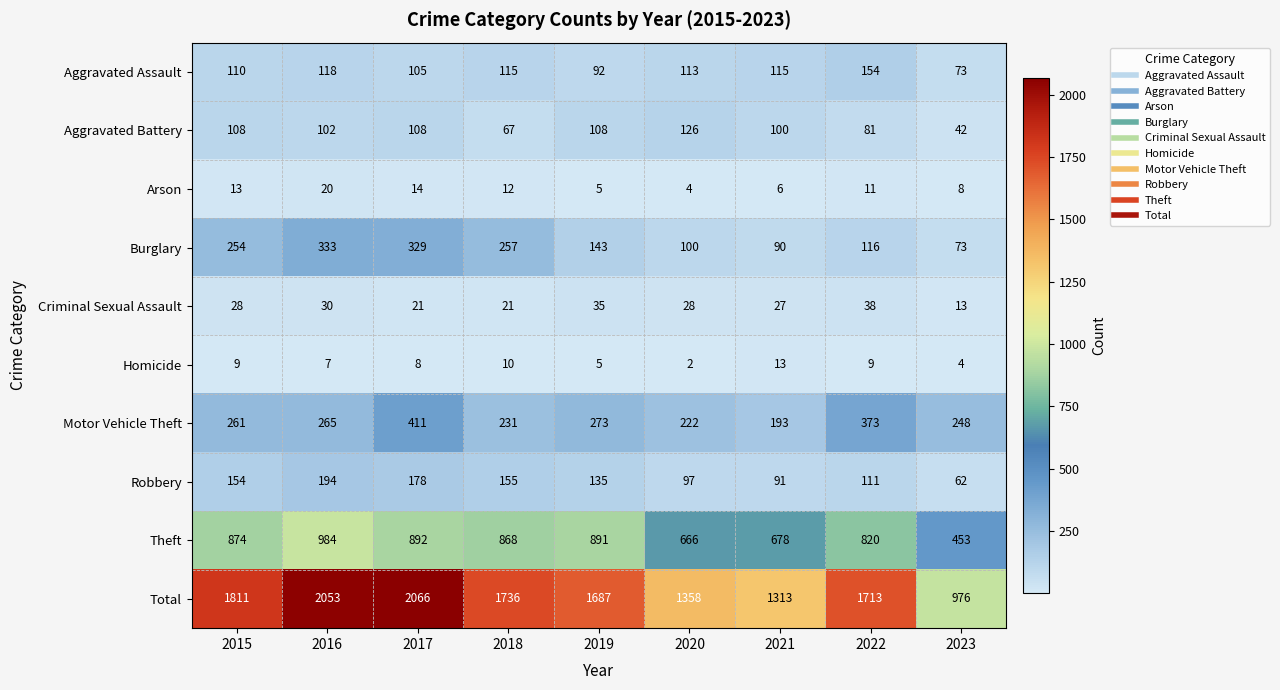

What is the highest value of the Homicide series?

13